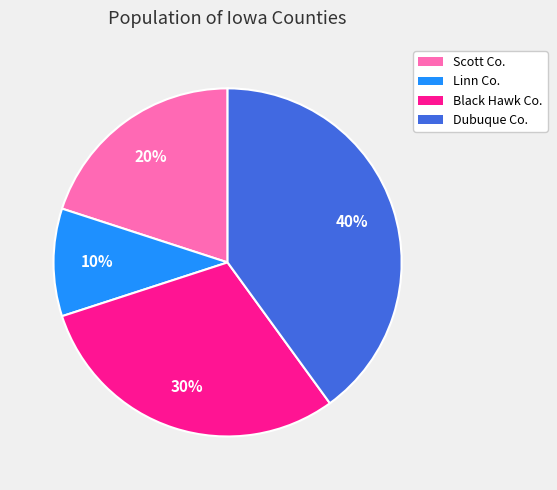

To the nearest percent, what is the difference between the largest and smallest slice percentages?

30%